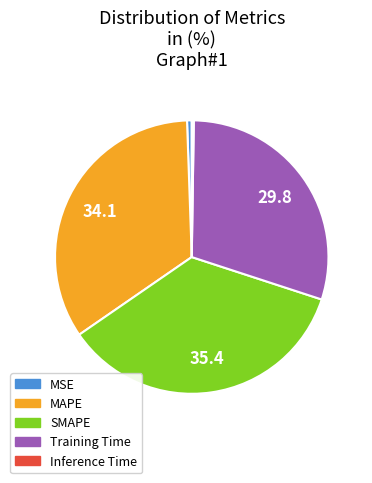

True or false: SMAPE accounts for 44% of the total.

False